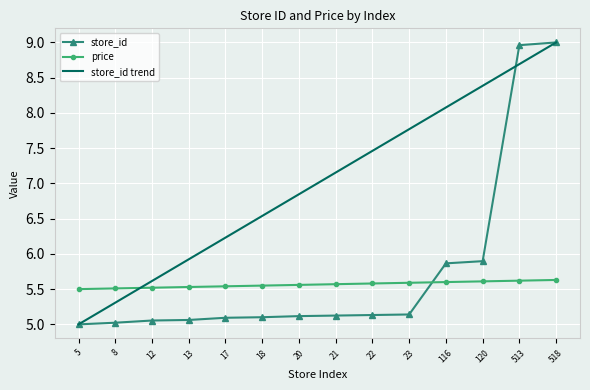

At which label is store_id closest to 7?

120